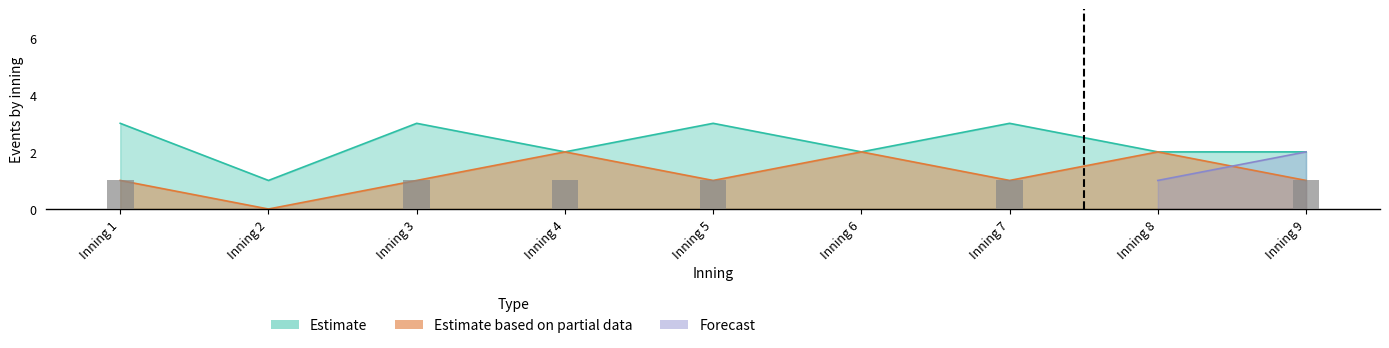

Between Inning 7 and Inning 8, which series saw the biggest shift?

Estimate